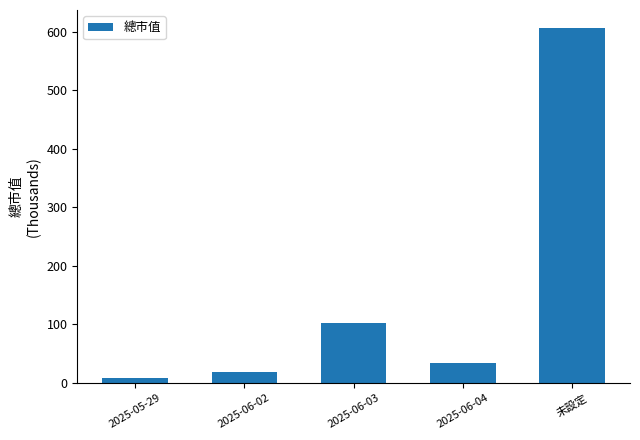

What is the label of the 2nd bar from the left?

2025-06-02